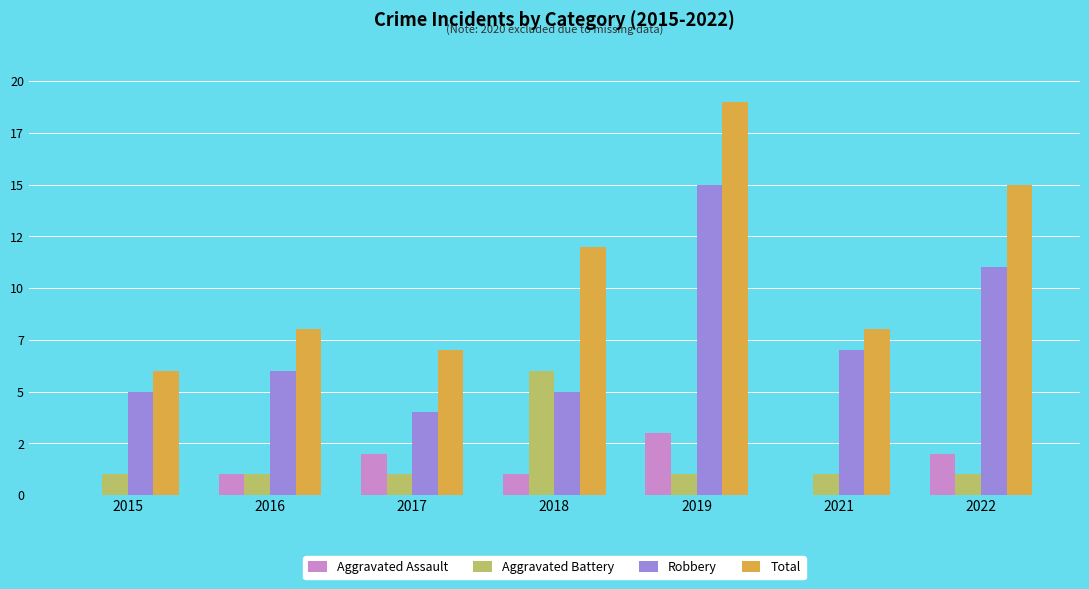

What is the difference between the highest and lowest values at 2019?

18